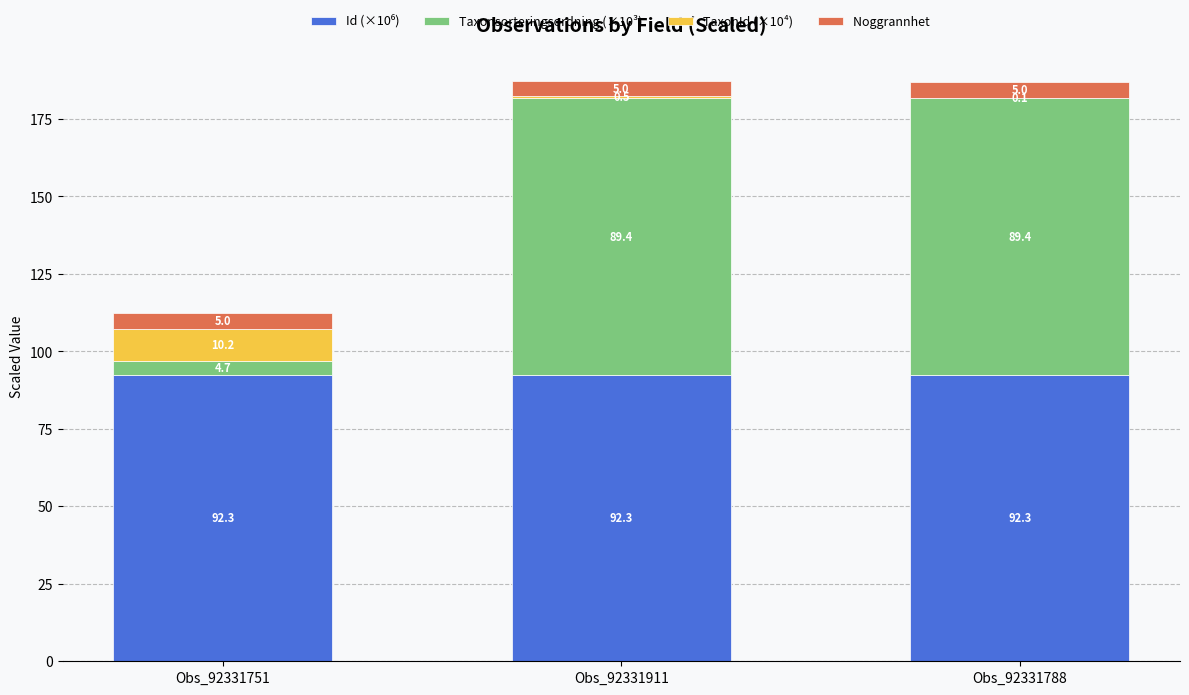

At which category is the sum across all series the highest?

Obs_92331911